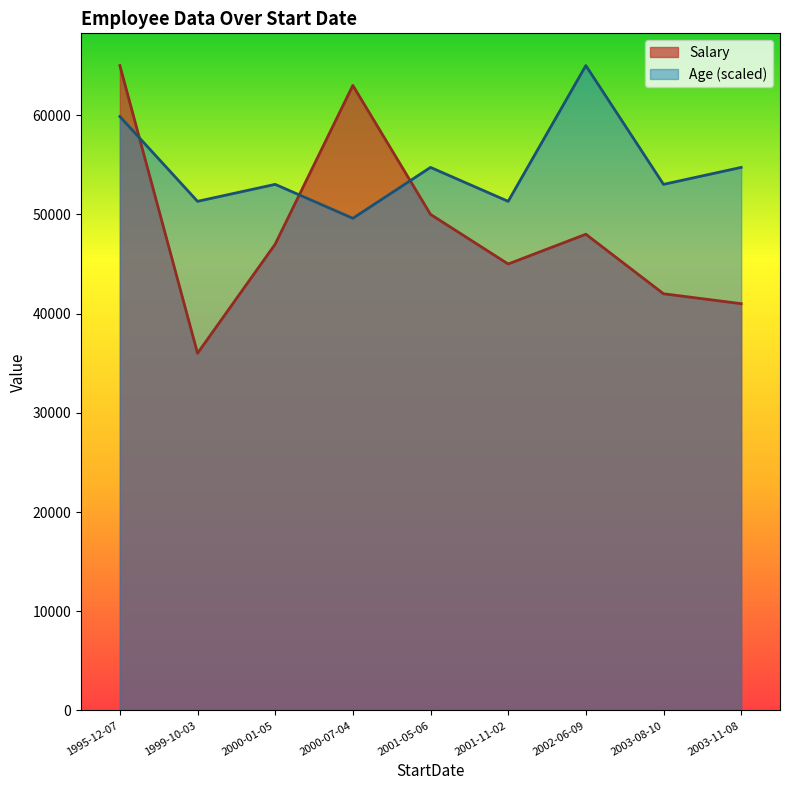

Is it true that Salary equals 17395 at 2002-06-09?

False